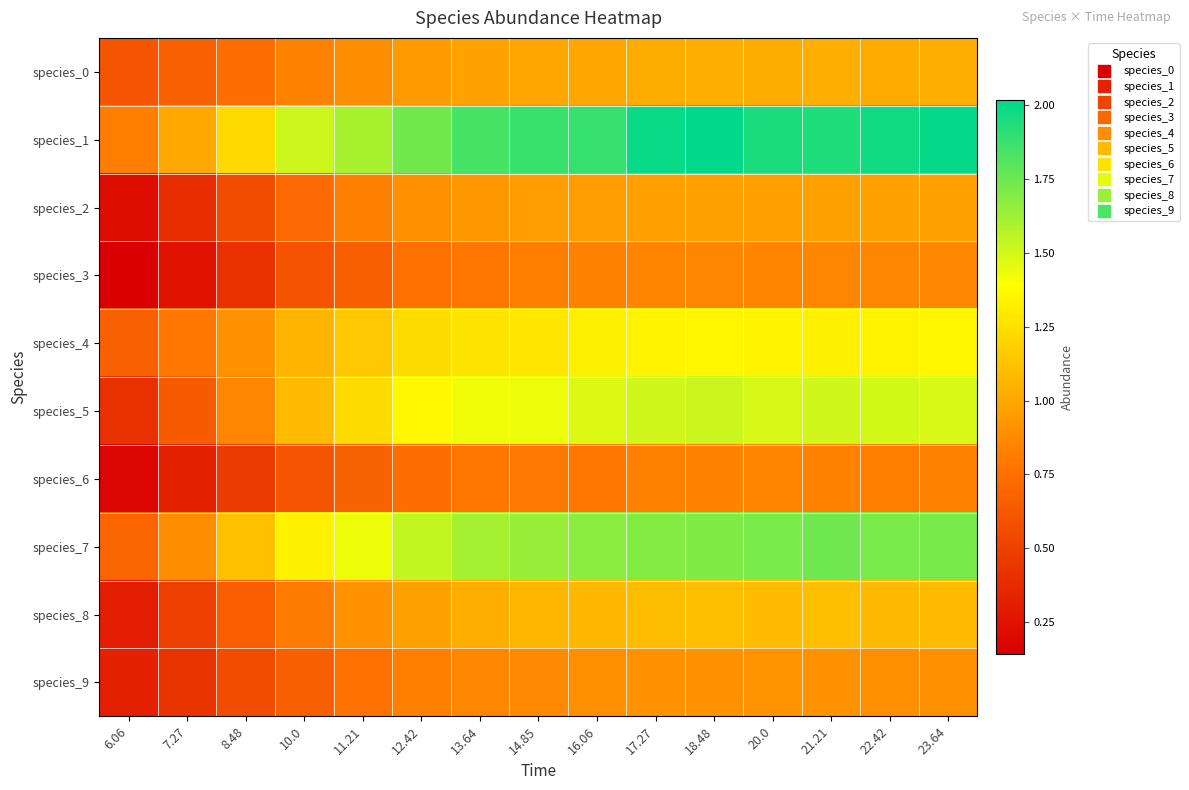

Rank the series by their maximum value, from lowest to highest.

species_6, species_3, species_9, species_2, species_0, species_8, species_4, species_5, species_7, species_1